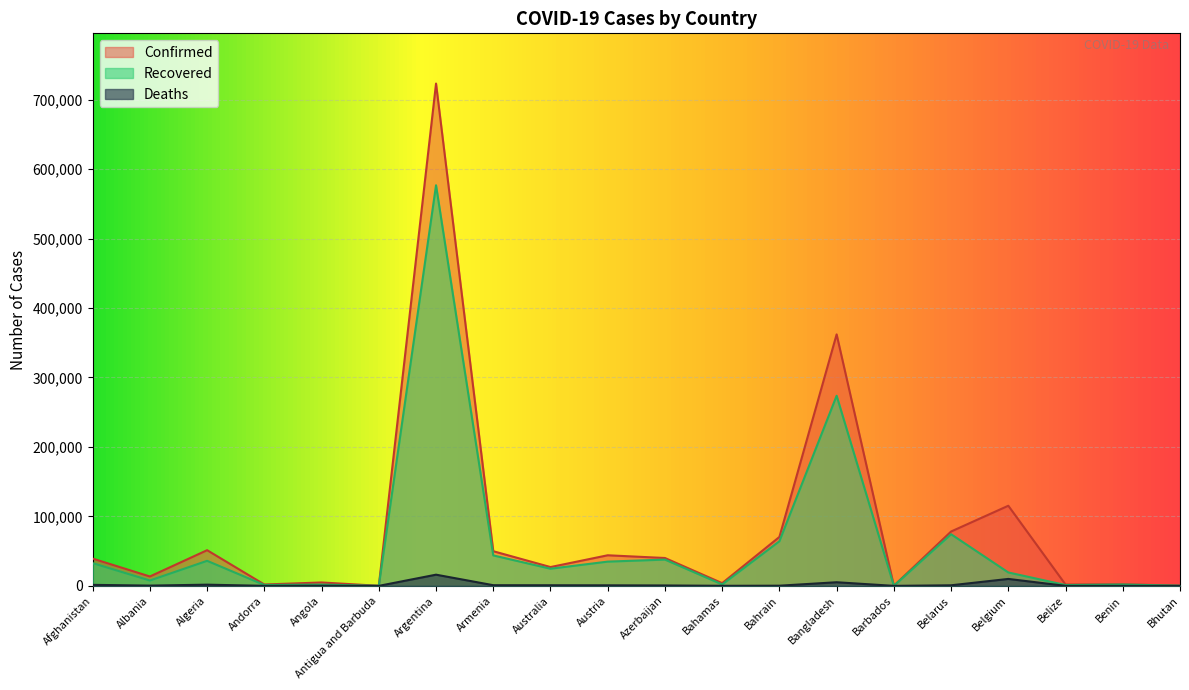

Reading left to right, transcribe all the data shown in this chart.

Confirmed: 39254	13518	51368	1966	4905	101	723132	49901	27076	44041	40119	3903	70422	362043	190	78260	115353	1891	2340	280
Recovered: 32746	7732	36063	1265	1833	92	576715	43849	24715	34916	37827	2072	64267	273698	178	74320	19301	1208	1960	210
Deaths: 1458	384	1726	53	179	3	16113	958	886	796	590	91	246	5219	7	828	9987	24	40	0